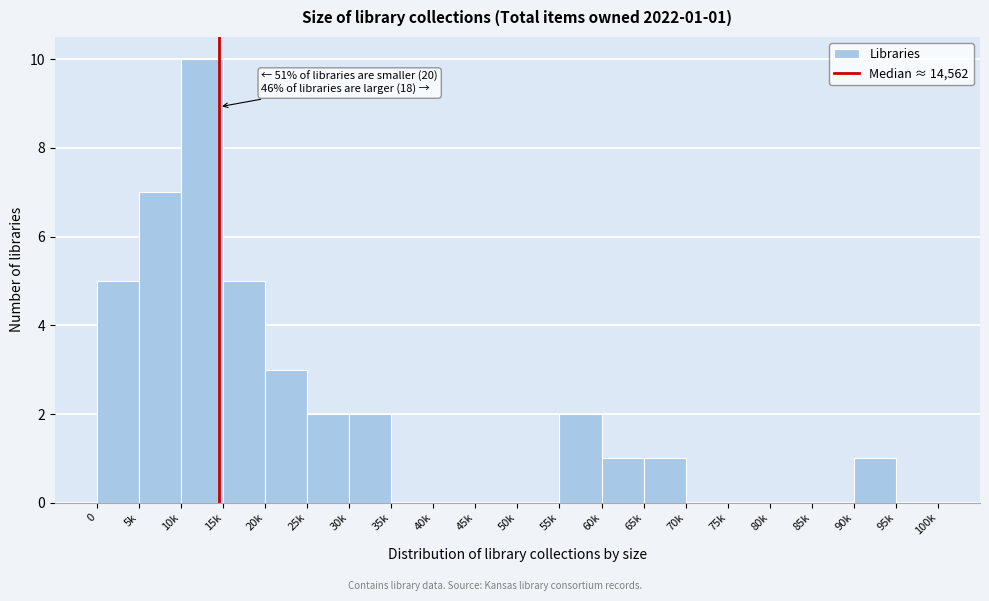

Reading left to right, transcribe all the data shown in this chart.

0=5	5k=7	10k=10	15k=5	20k=3	25k=2	30k=2	35k=0	40k=0	45k=0	50k=0	55k=2	60k=1	65k=1	70k=0	75k=0	80k=0	85k=0	90k=1	95k=0